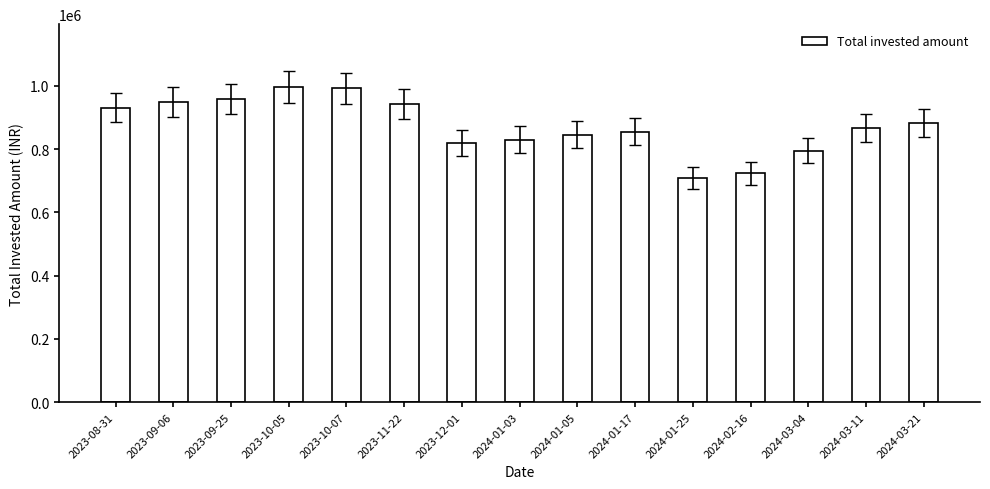

What is the difference between the second highest and second lowest values?

268489